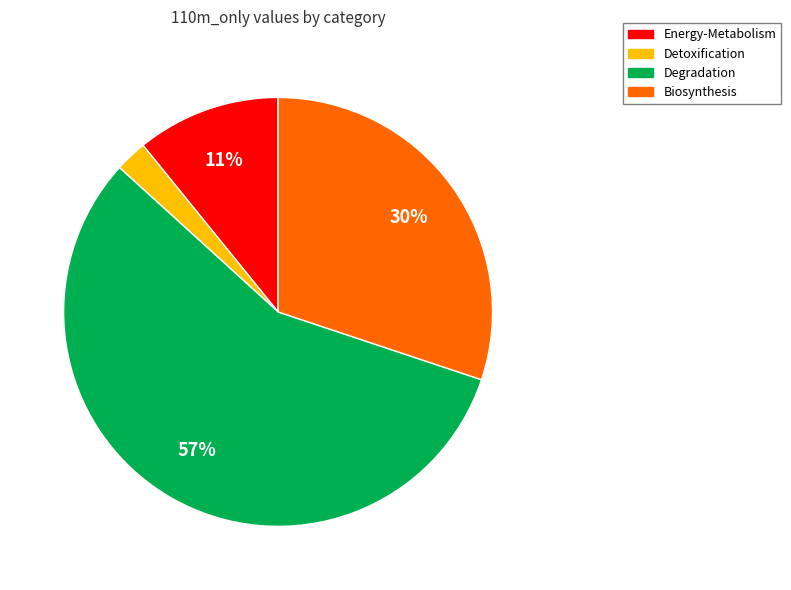

Does any single category account for the majority?

Yes